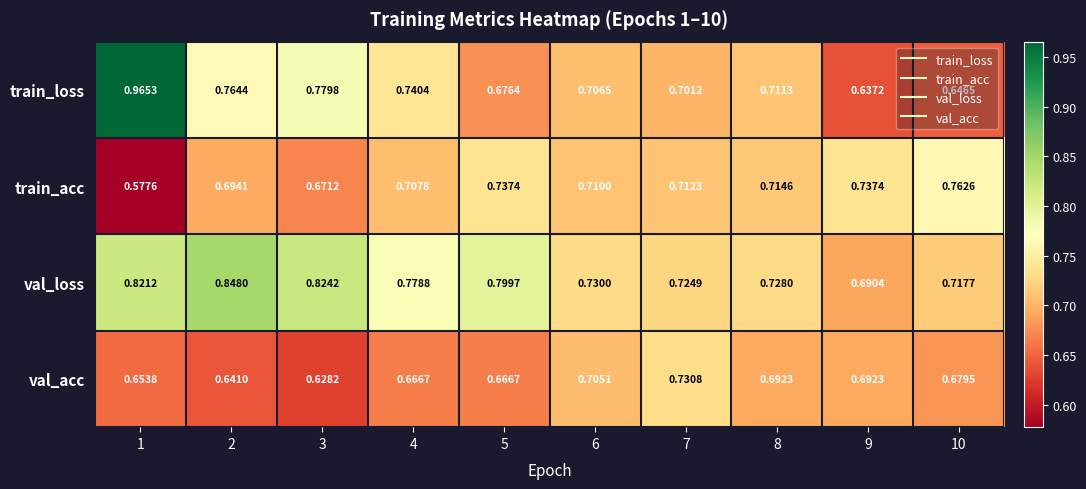

What is the total value across all series at 8?

2.8